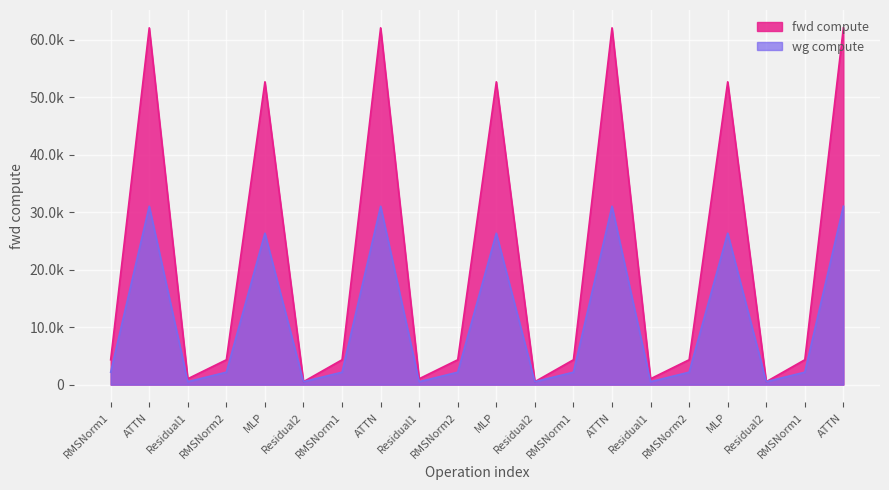

Which label corresponds to the smallest value in the chart?

Residual2